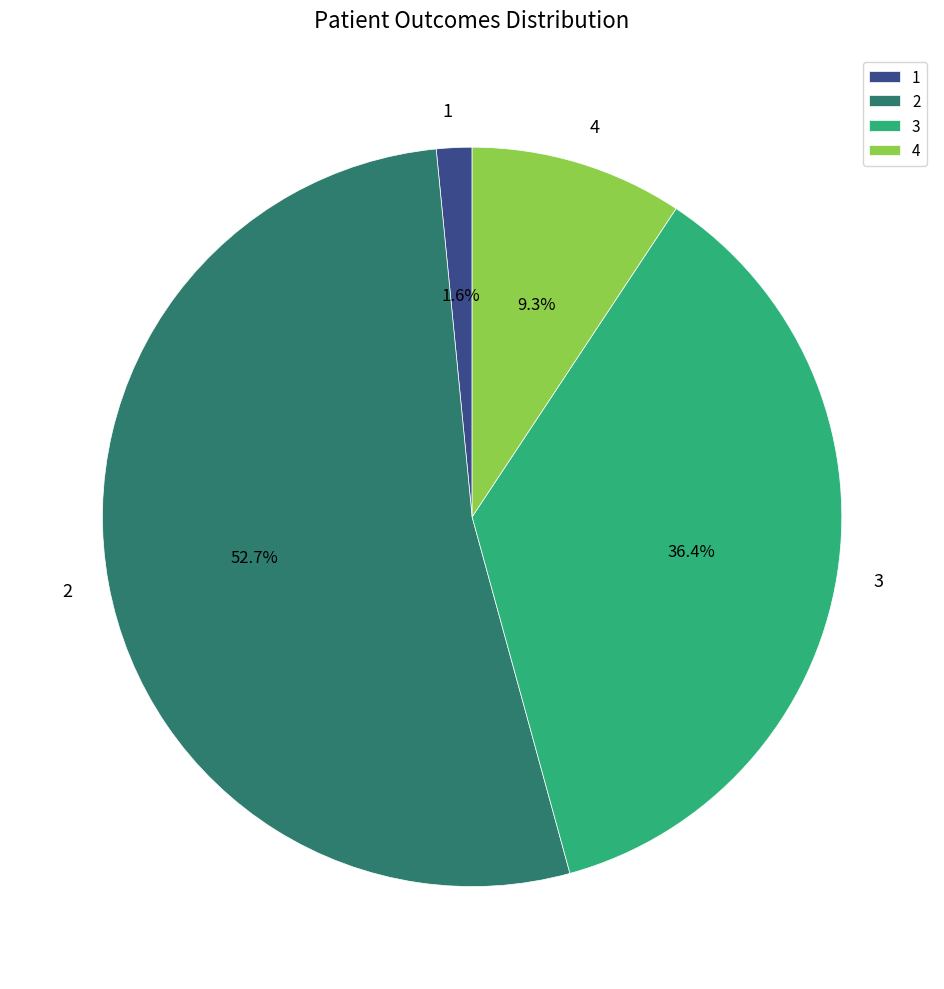

To the nearest percent, what is the average slice percentage?

25%